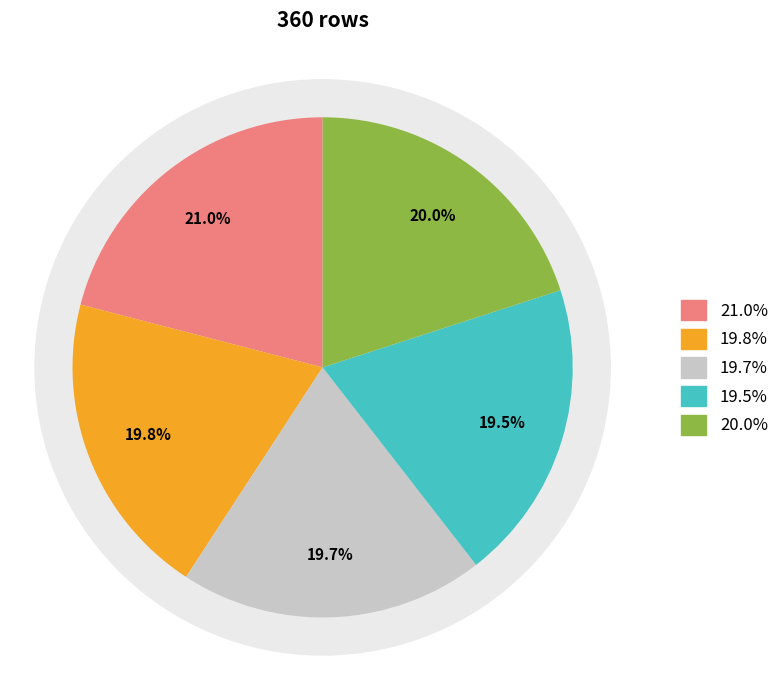

True or false: Train accounts for 12% of the total.

False